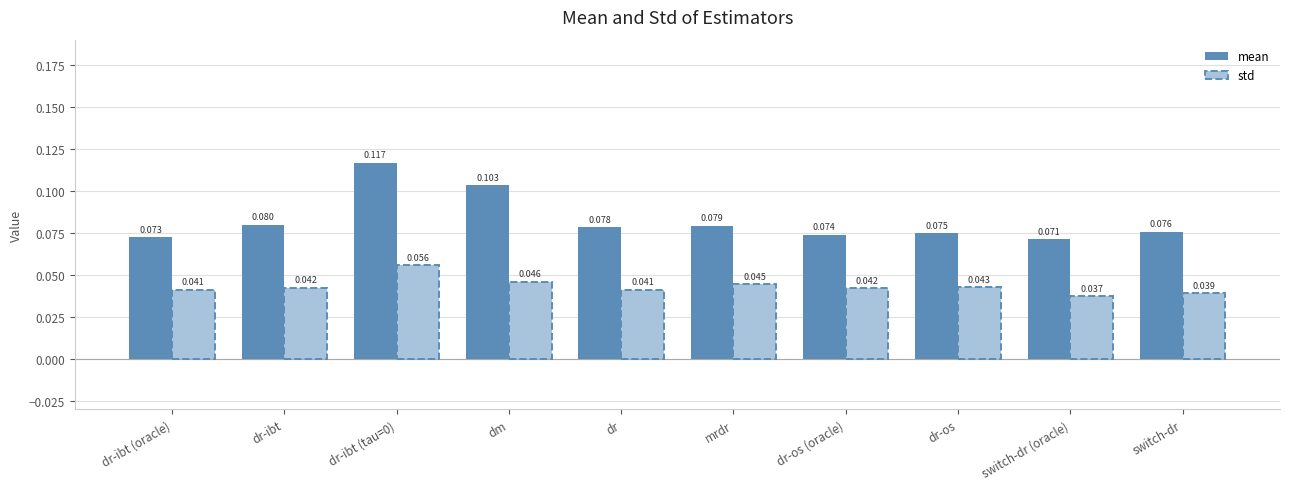

Which series has the largest total across all categories?

mean